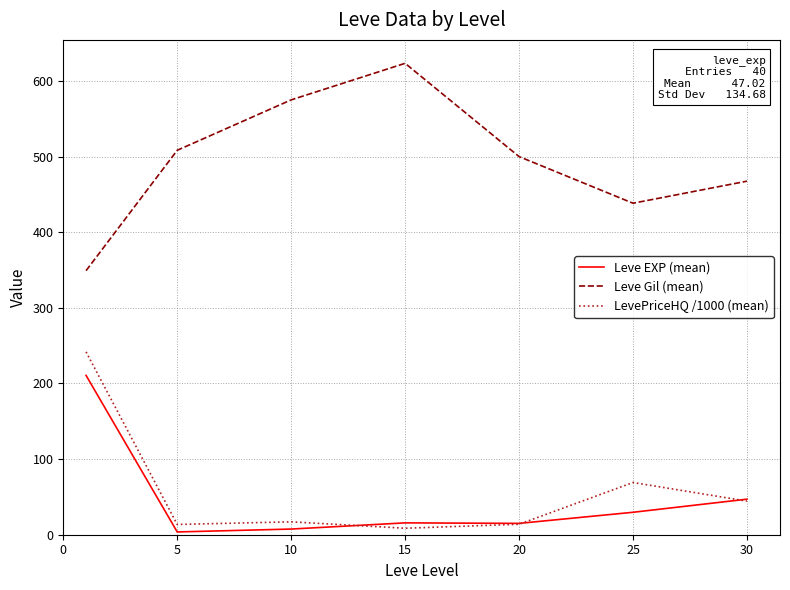

Which series has the largest total across all categories?

Leve Gil (mean)